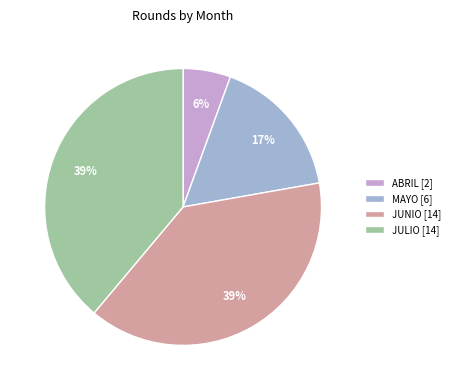

True or false: JUNIO accounts for 52% of the total.

False